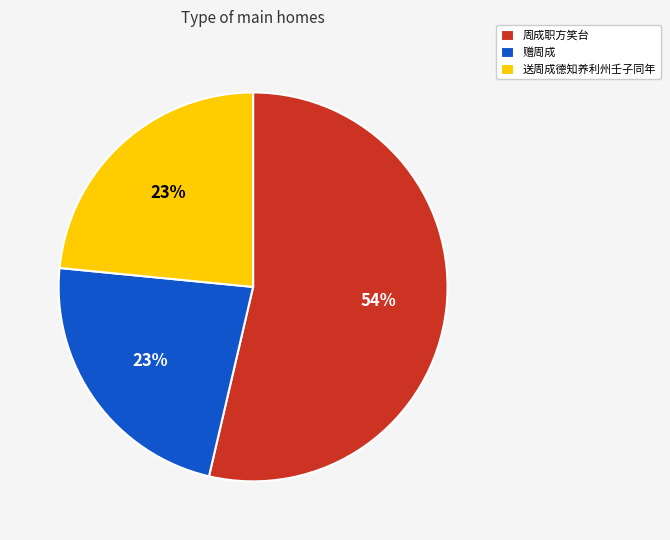

Does any single category account for the majority?

Yes